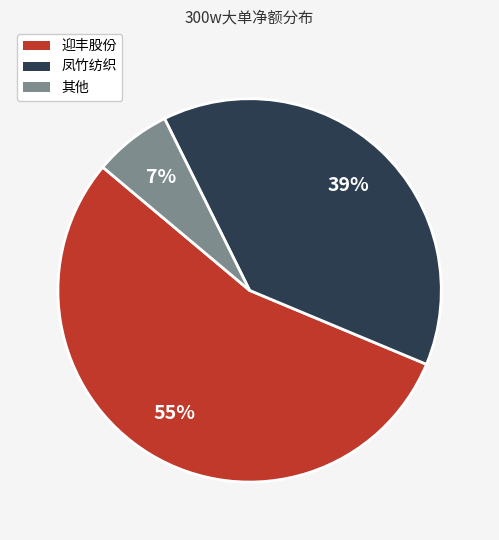

To the nearest percent, what is the difference between the largest and smallest slice percentages?

48%